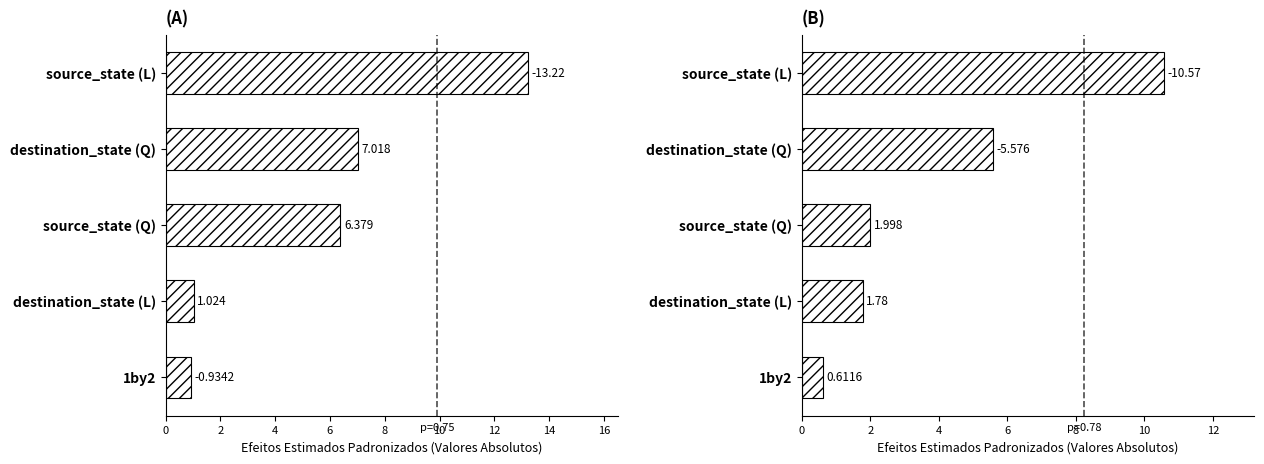

True or false: the data shows 1.1 at 1by2.

False